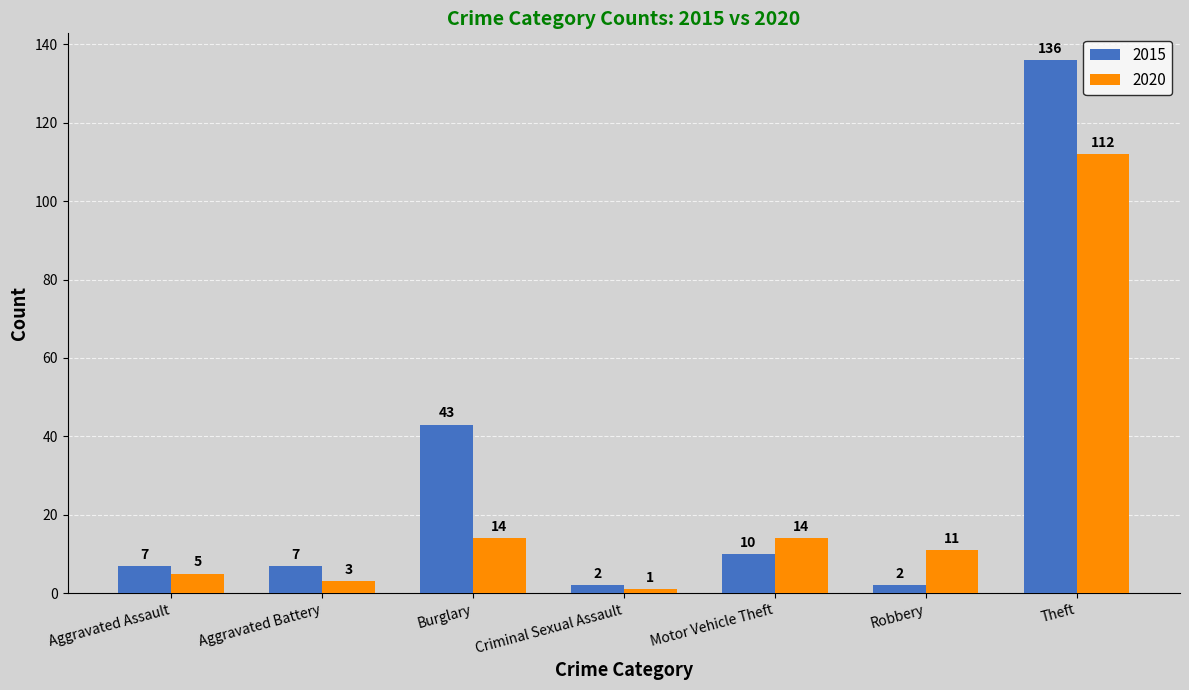

How many data points in 2015 are less than 7?

2